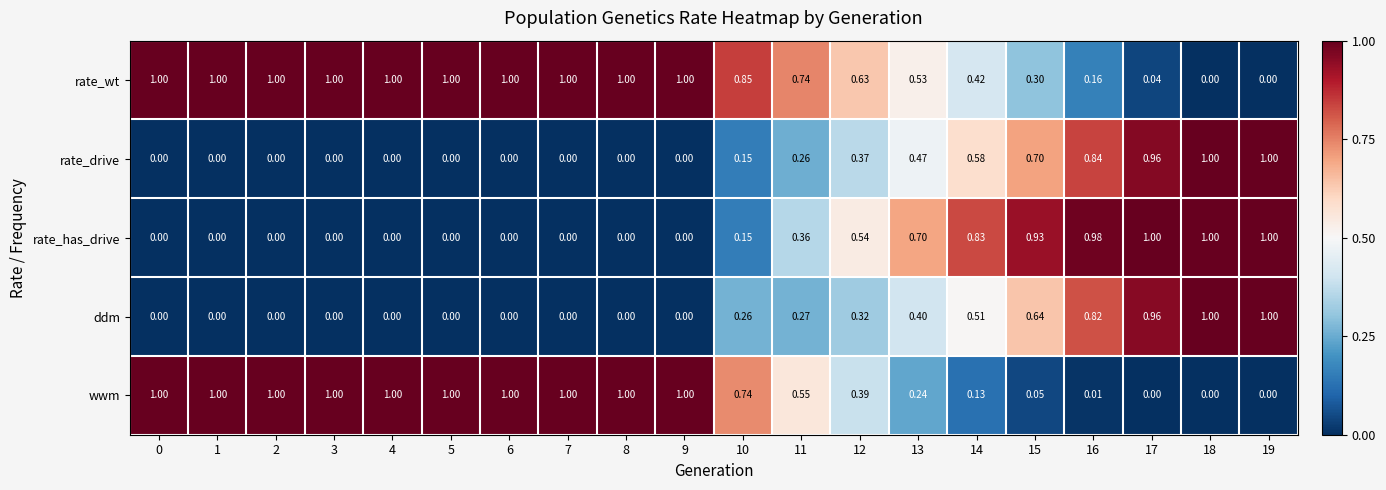

Which series changed the most between 13 and 17?

ddm